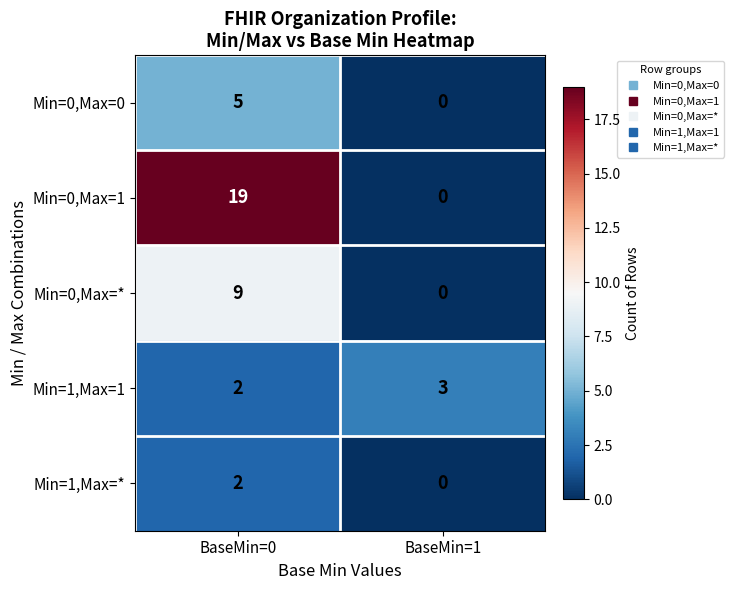

Reading left to right, list all the values displayed in this chart.

Min=0,Max=0: BaseMin=0=5	BaseMin=1=0
Min=0,Max=1: BaseMin=0=19	BaseMin=1=0
Min=0,Max=*: BaseMin=0=9	BaseMin=1=0
Min=1,Max=1: BaseMin=0=2	BaseMin=1=3
Min=1,Max=*: BaseMin=0=2	BaseMin=1=0